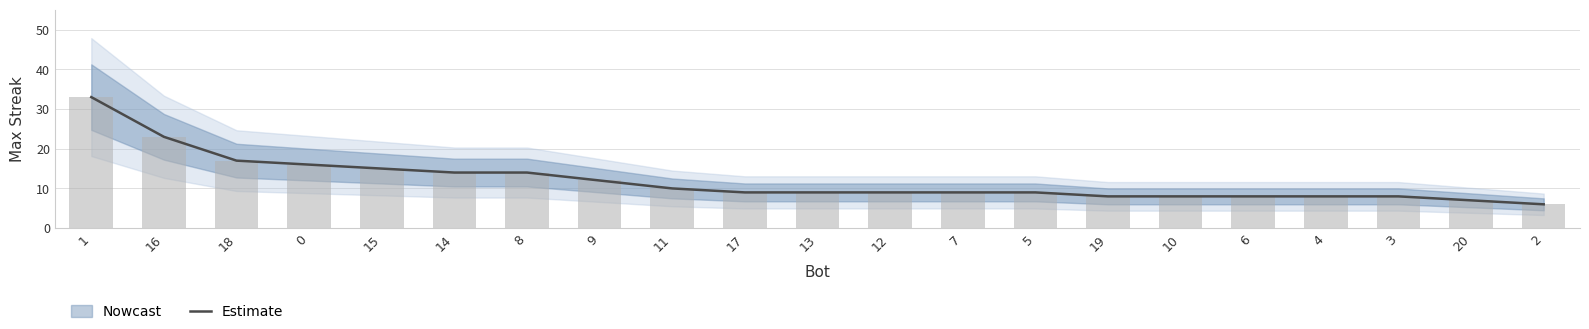

Which has a higher value, 1 or 9?

1